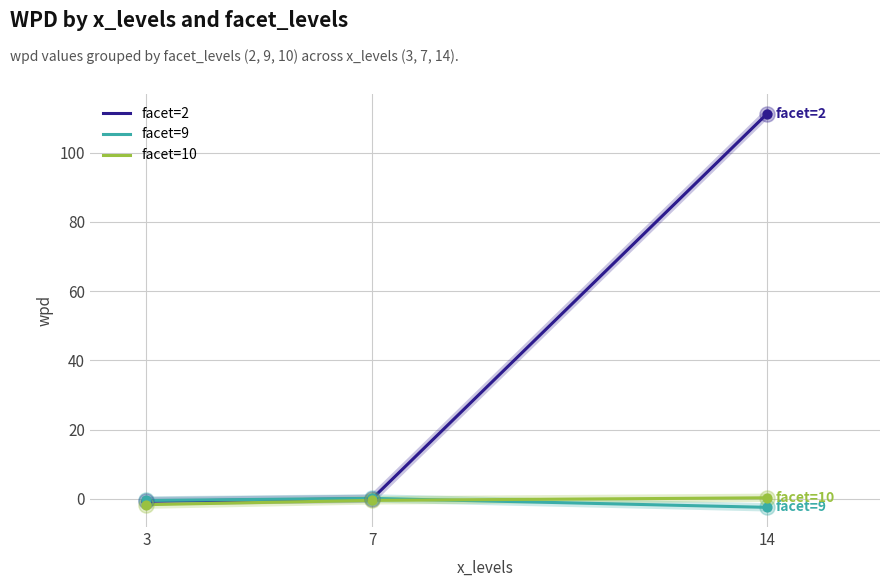

Which series has the largest range (max minus min)?

facet=2